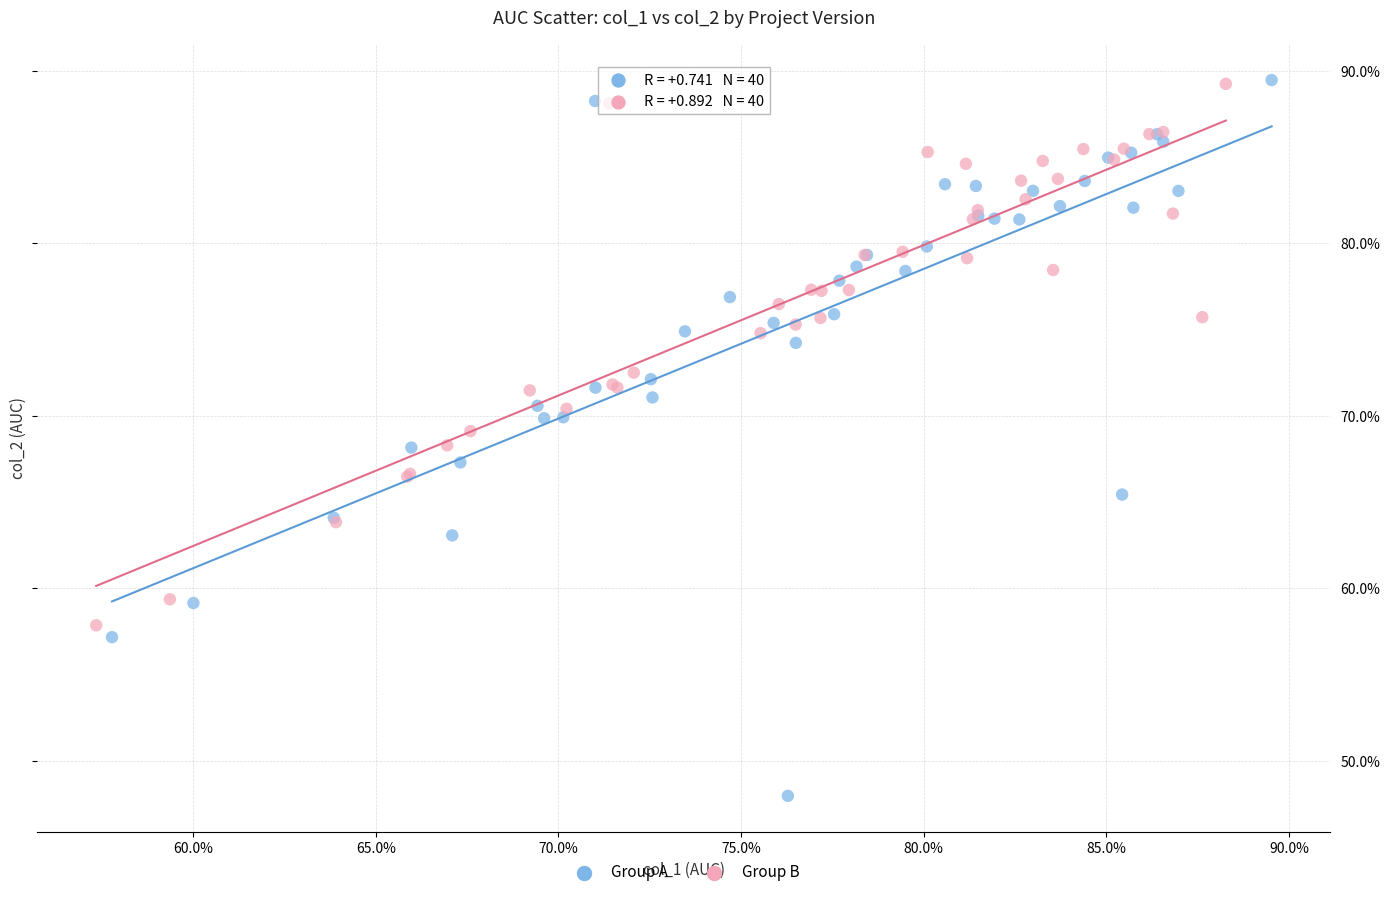

Which series has the largest Y range (max minus min)?

Group A